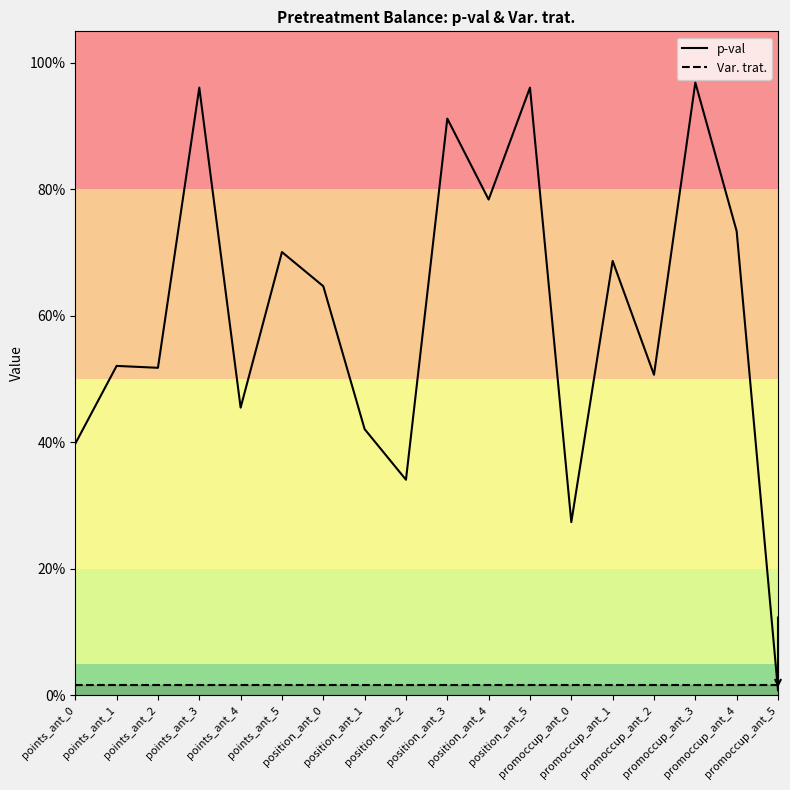

List the labels in order of p-val value, smallest first.

promoccup_ant_5, promoccup_ant_0, position_ant_2, points_ant_0, position_ant_1, points_ant_4, promoccup_ant_2, points_ant_2, points_ant_1, position_ant_0, promoccup_ant_1, points_ant_5, promoccup_ant_4, position_ant_4, position_ant_3, points_ant_3, position_ant_5, promoccup_ant_3